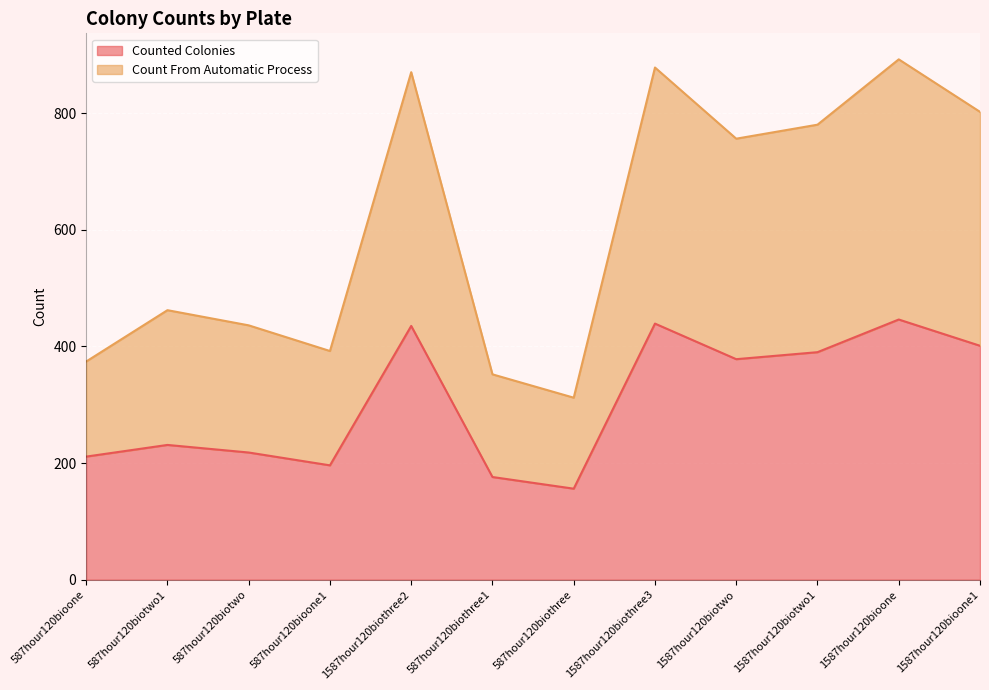

What position from the right is 587hour120biothree?

6